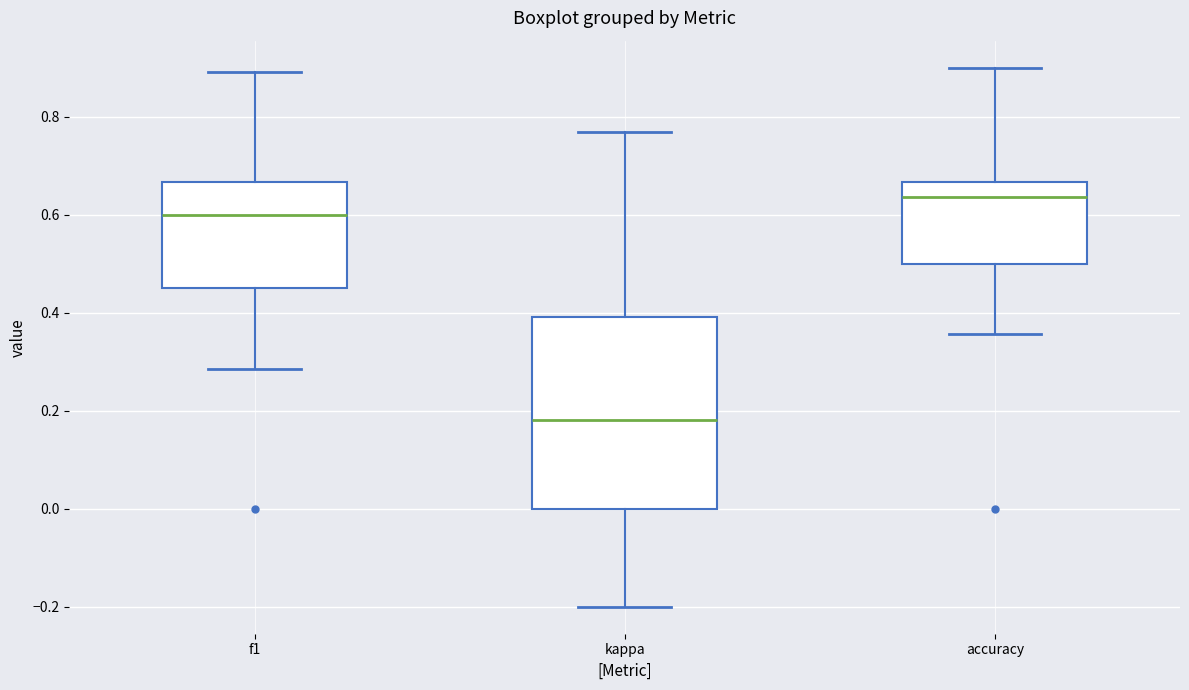

Which box is the tallest, from its lower edge to its upper edge?

kappa